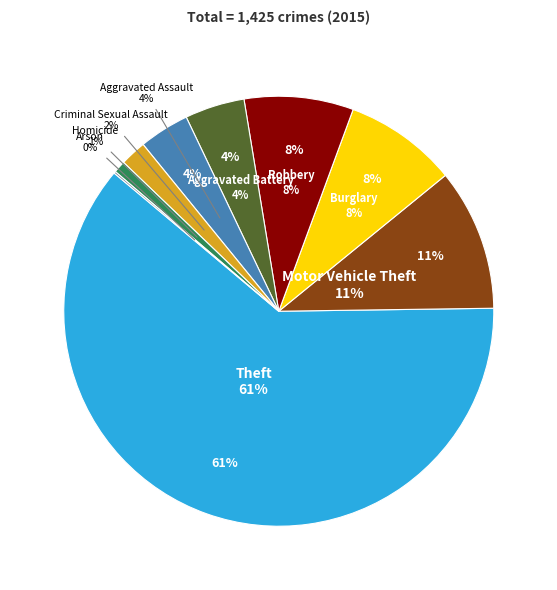

To the nearest percent, what is the difference between the Aggravated Battery and Homicide slice percentages?

4%